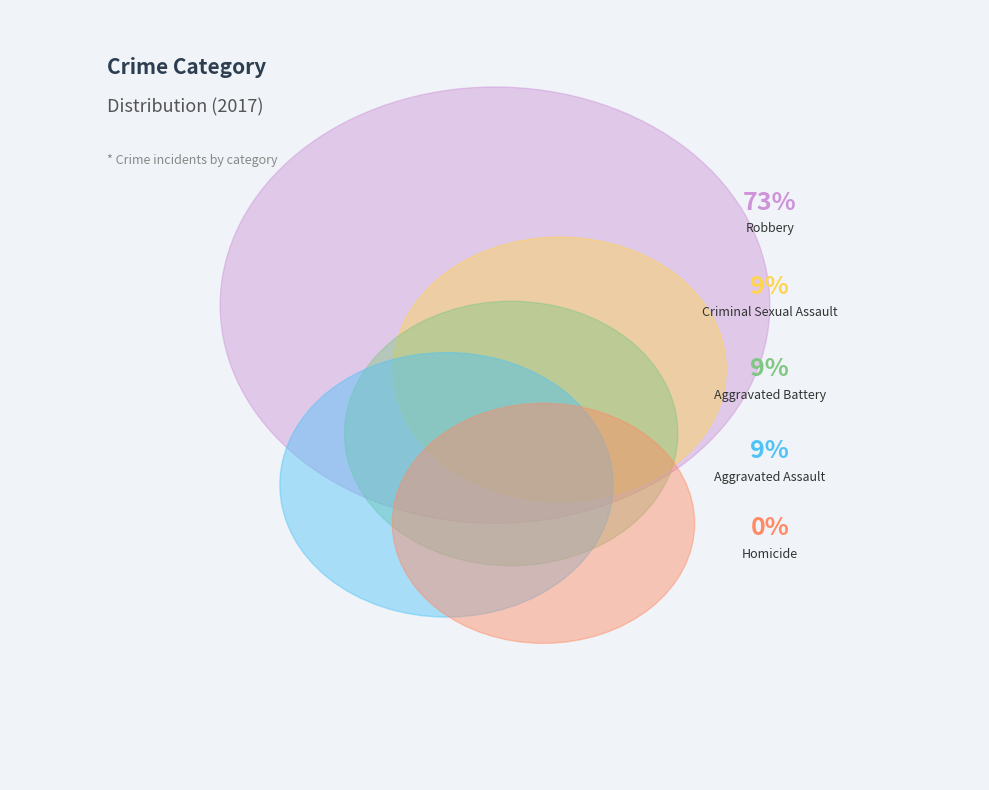

Rank the categories by value from lowest to highest.

Homicide, Aggravated Assault, Aggravated Battery, Criminal Sexual Assault, Robbery